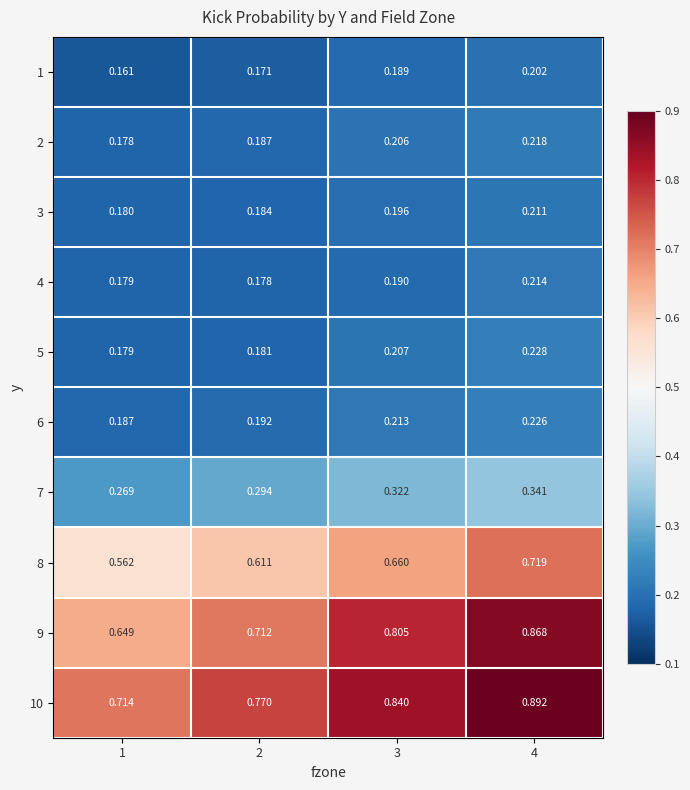

At how many categories does at least one series exceed 0?

4